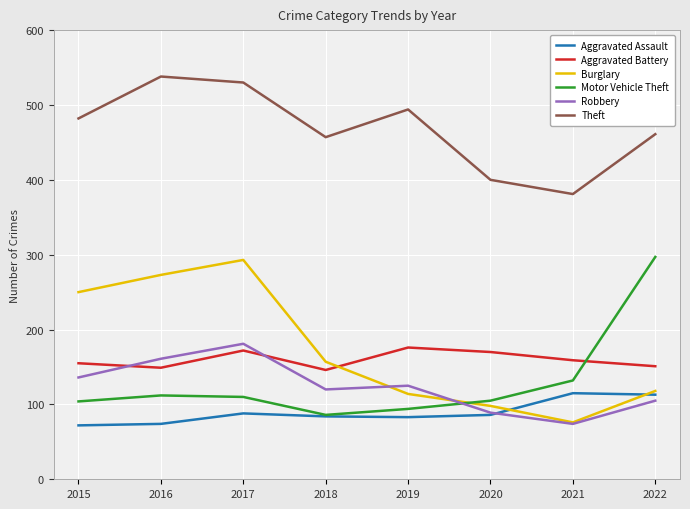

What is the smallest value displayed?

72